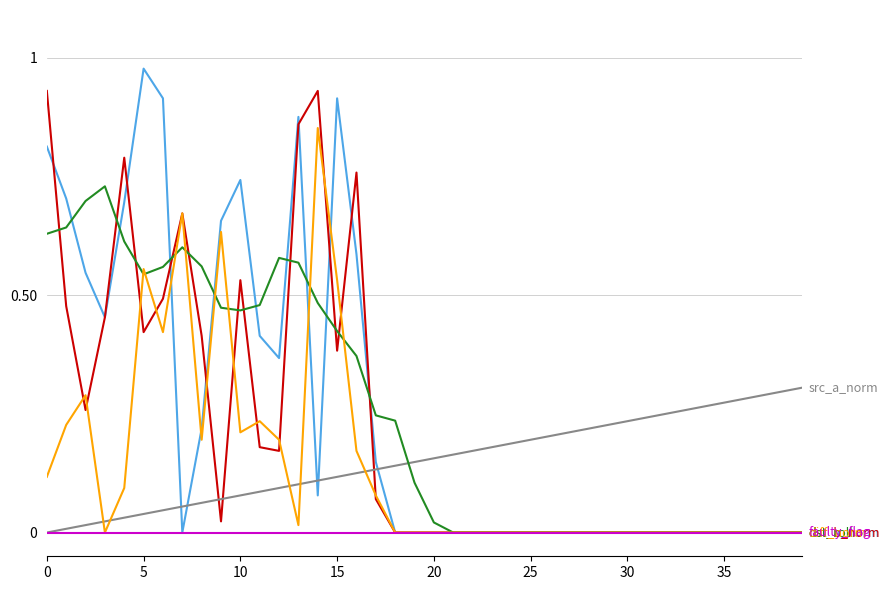

At which category does the chart reach its peak across all series?

5